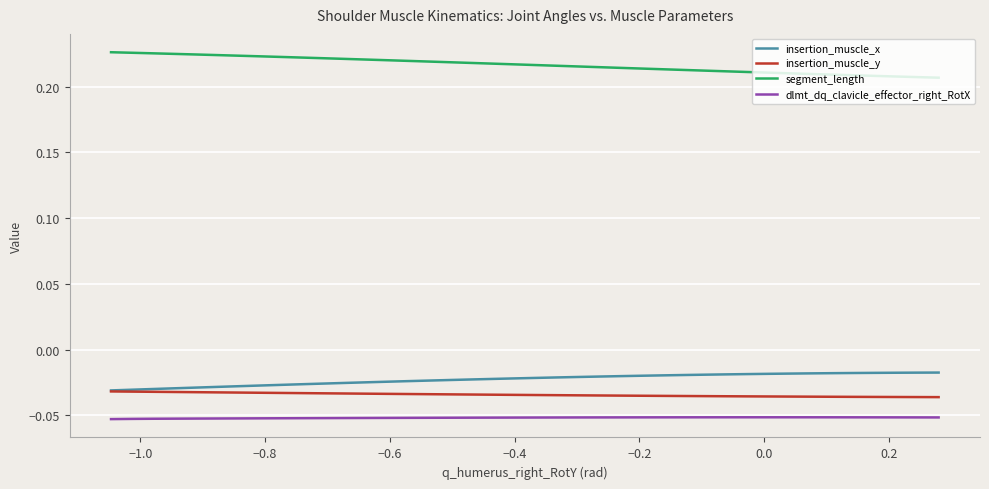

True or false: insertion_muscle_x and dlmt_dq_clavicle_effector_right_RotX intersect in this chart.

False